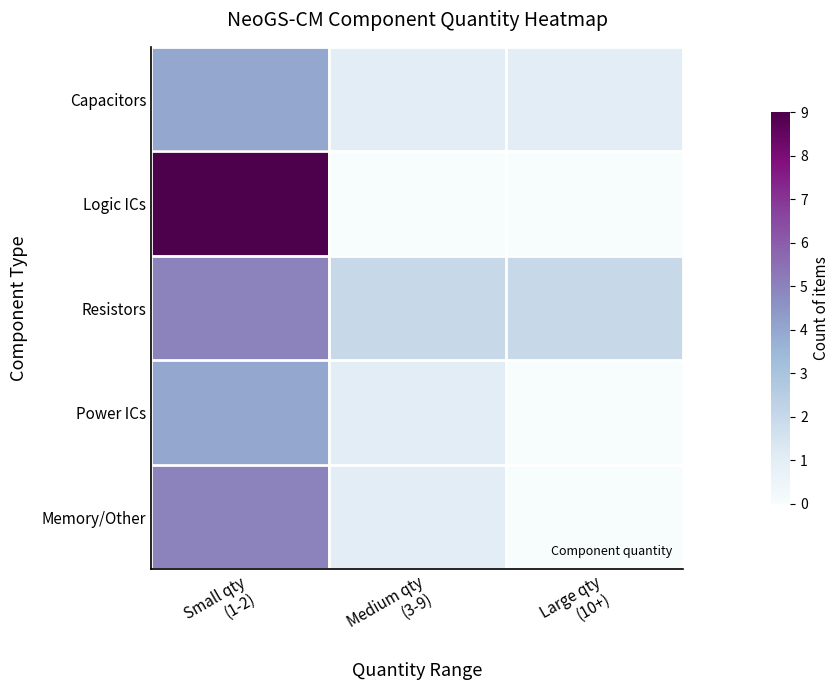

Count the number of categories in the chart.

3